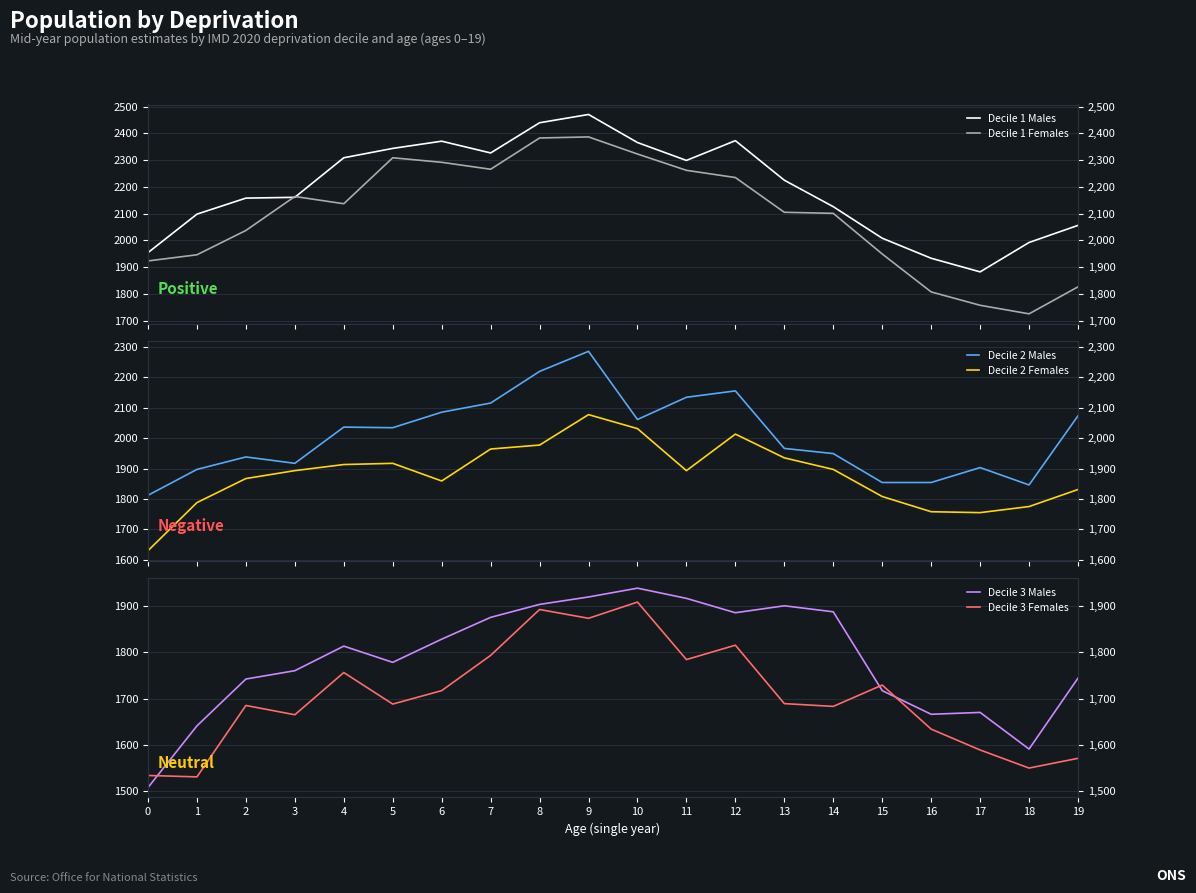

How many lines are shown in the chart?

6